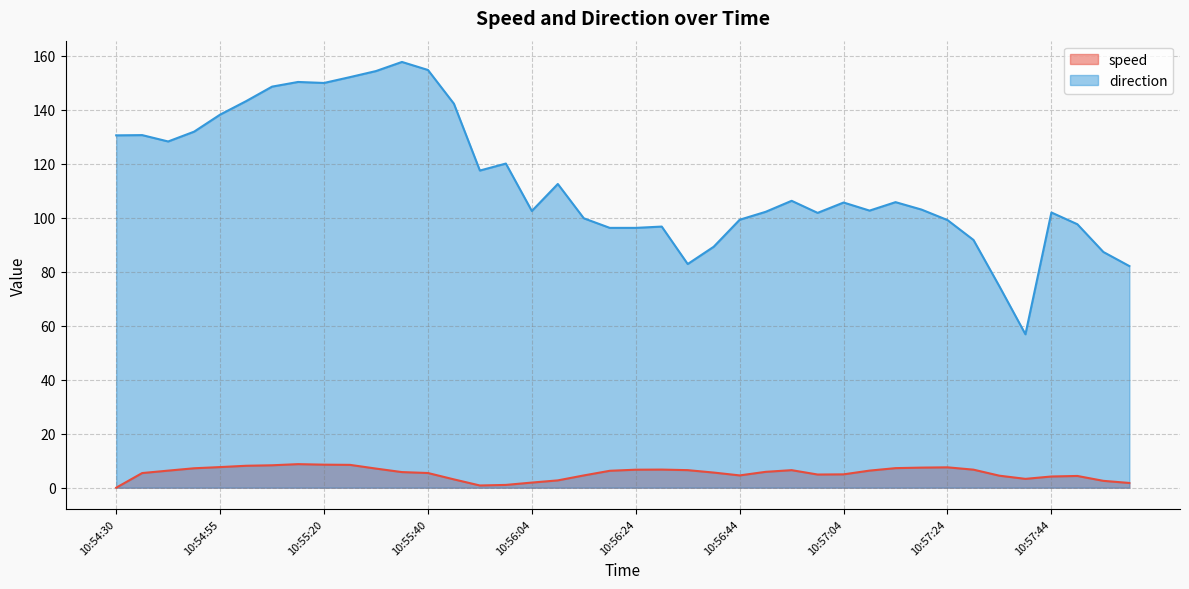

Between 10:56:39 and 10:57:29, which series saw the biggest shift?

direction